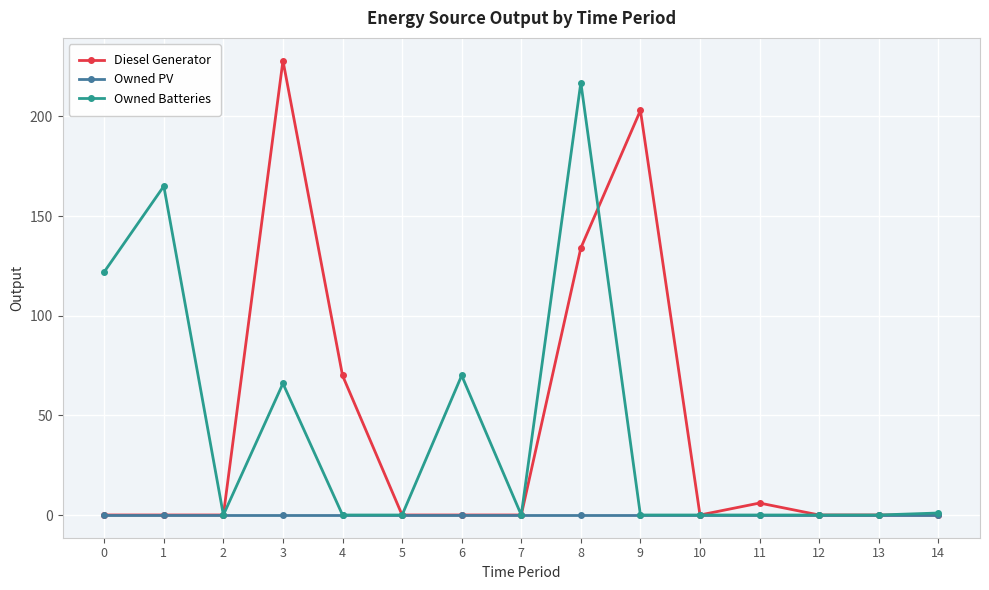

Between 11 and 14, which series saw the biggest shift?

Diesel Generator